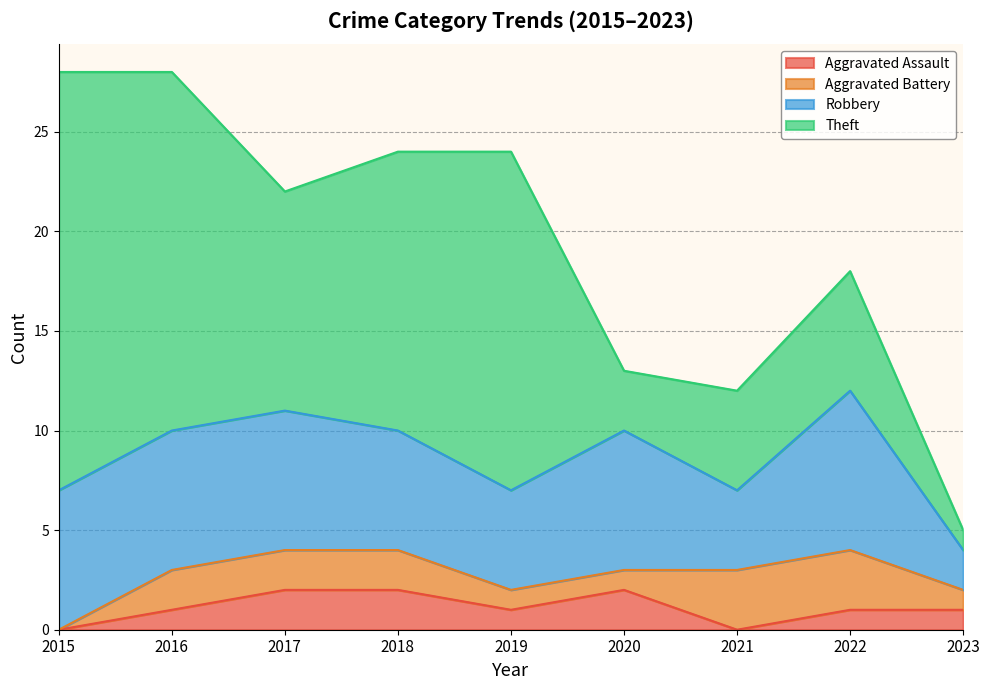

At which label is Theft closest to 11?

2017